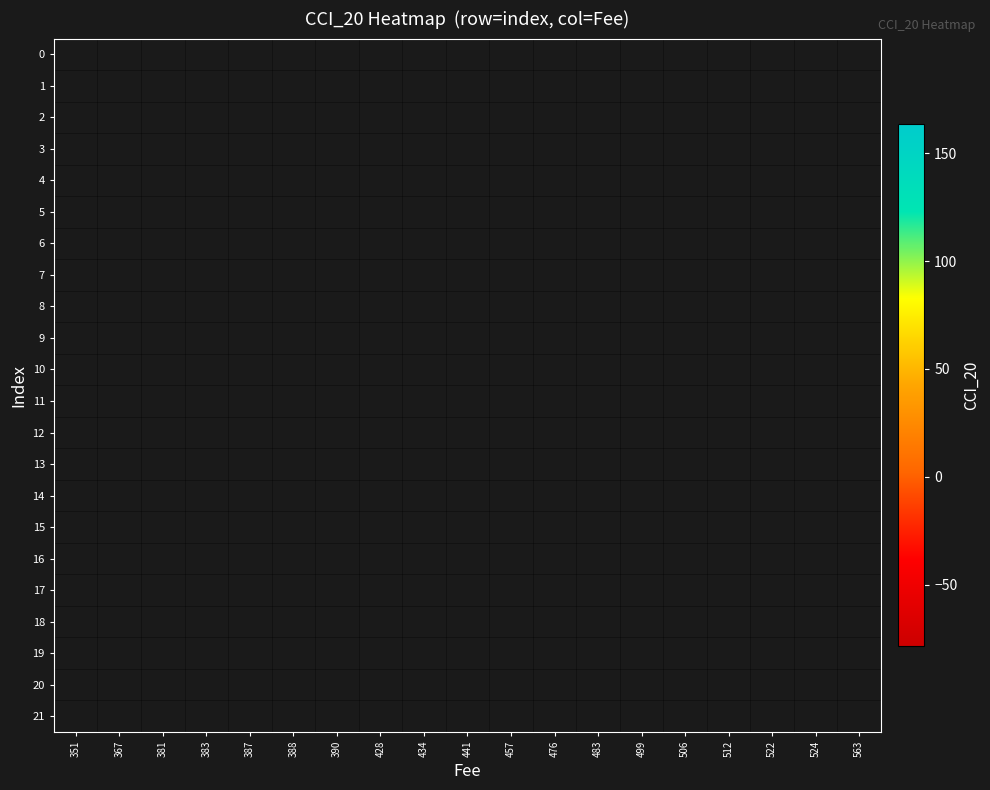

Which series has the largest range (max minus min)?

20